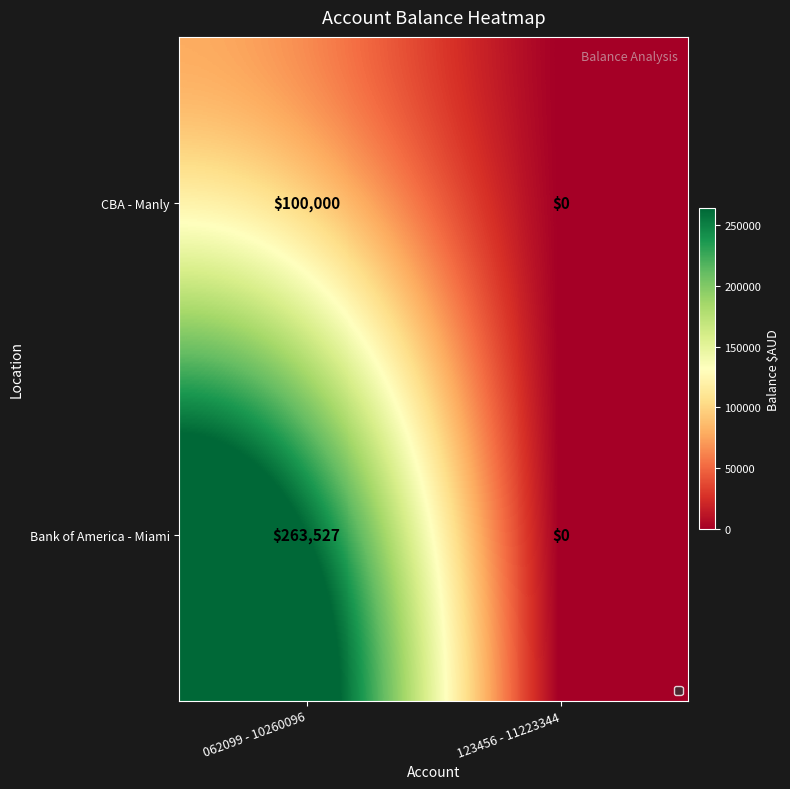

What is the difference between the highest and lowest values at 062099 - 10260096?

163527